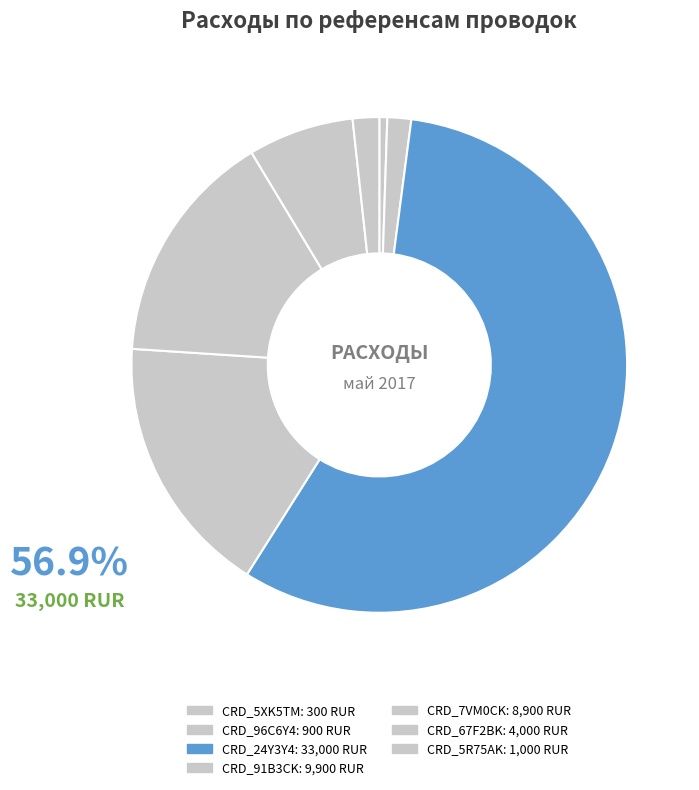

To the nearest percent, what portion does CRD_24Y3Y4 represent?

57%